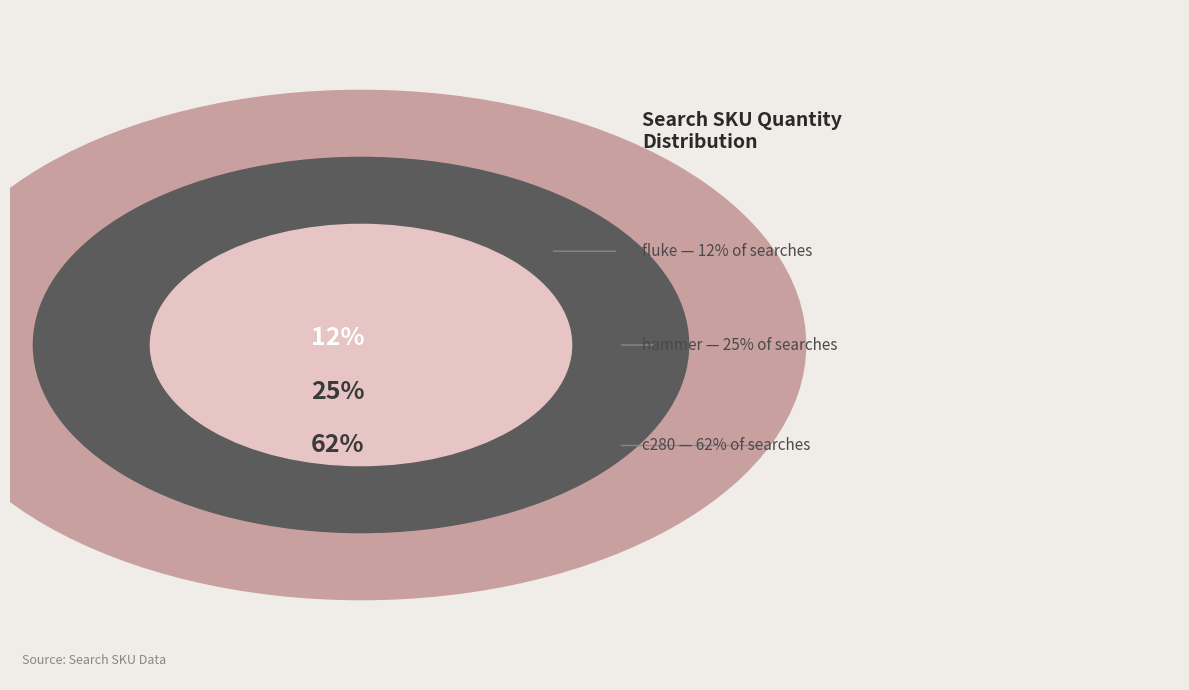

Count the number of slices in the pie.

3